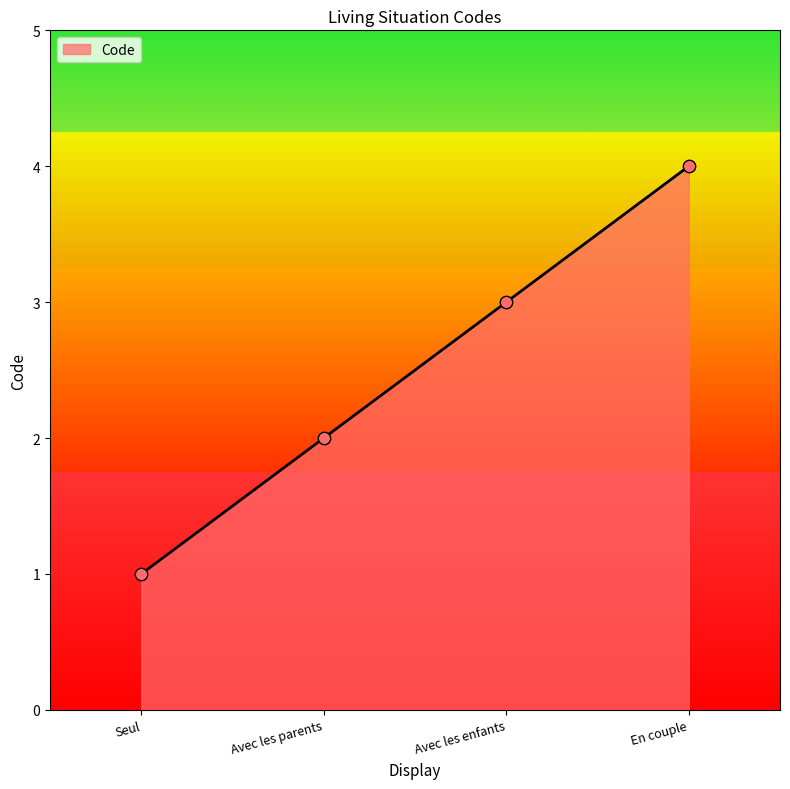

Which has a higher value, En couple or Avec les parents?

En couple